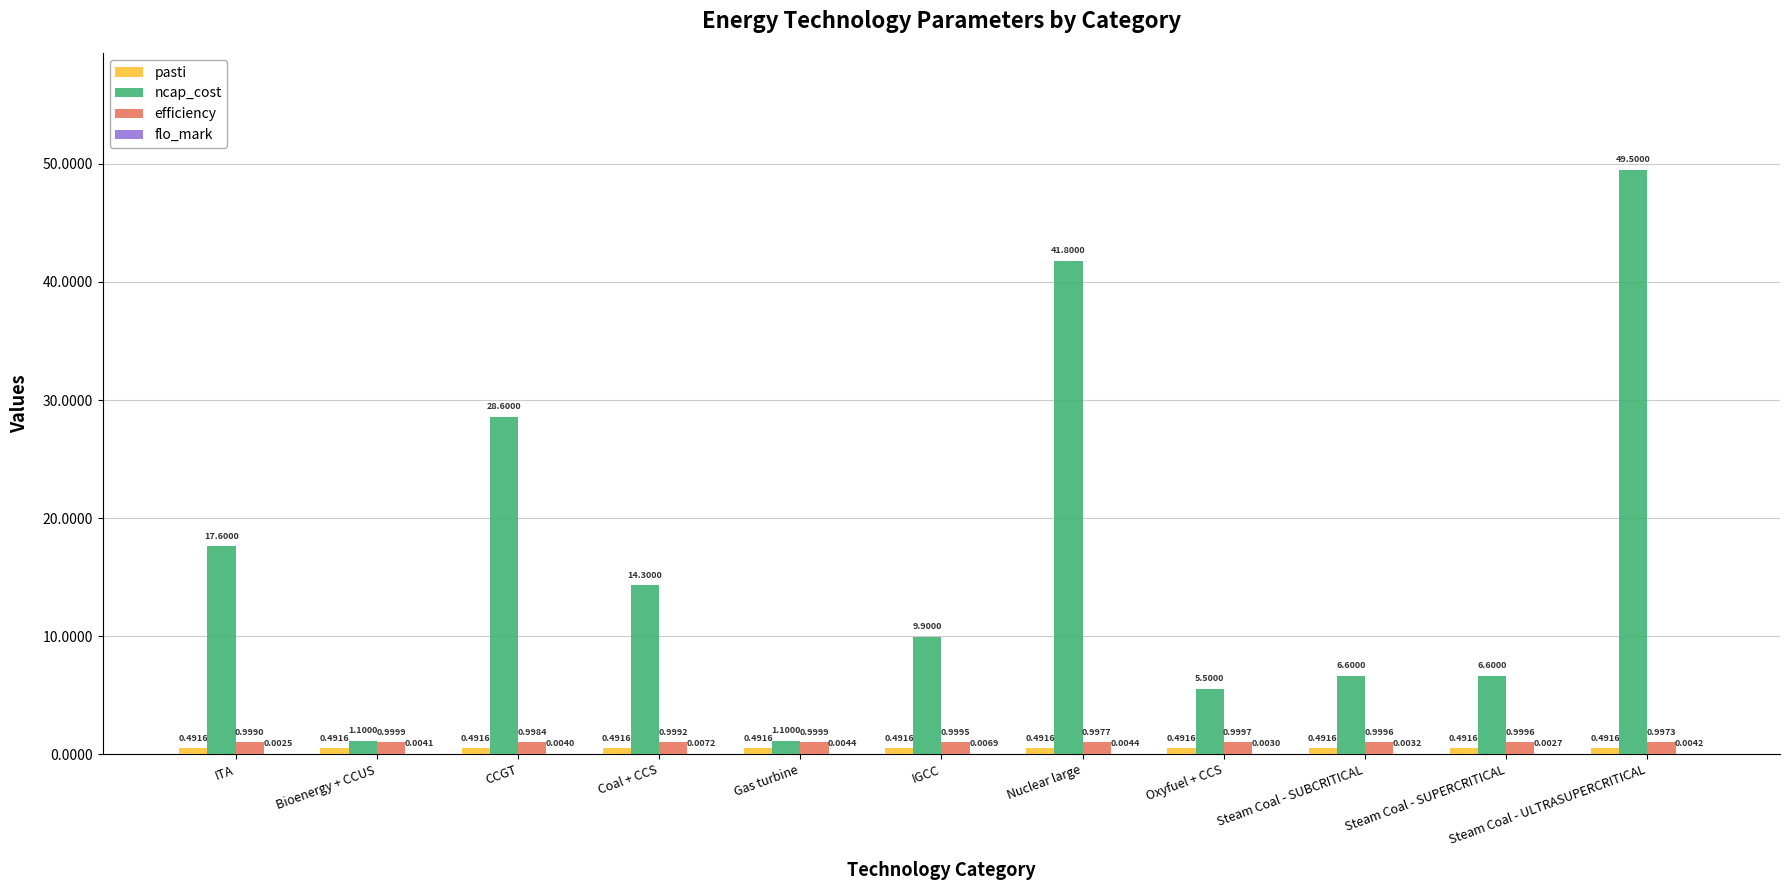

Between IGCC and Nuclear large, which series saw the biggest shift?

ncap_cost